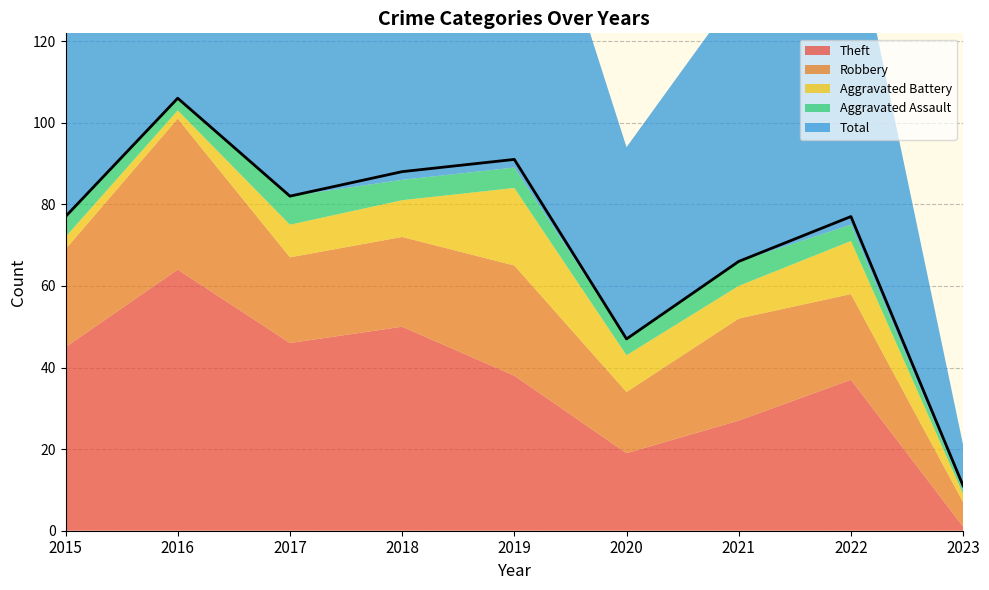

How many data points in Robbery are less than 22?

4